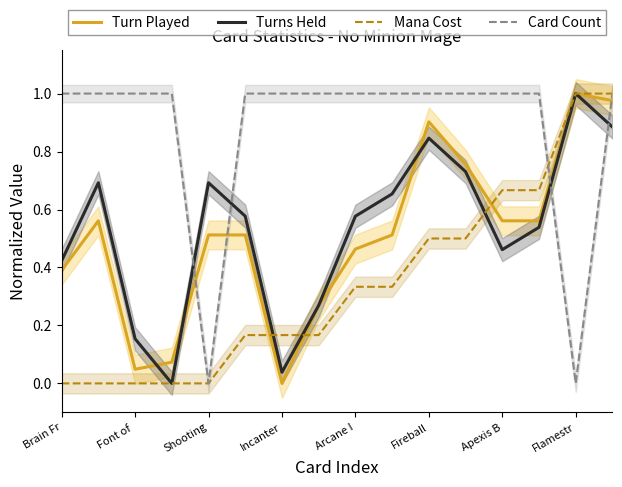

What is the label of the 7th point from the right?

9